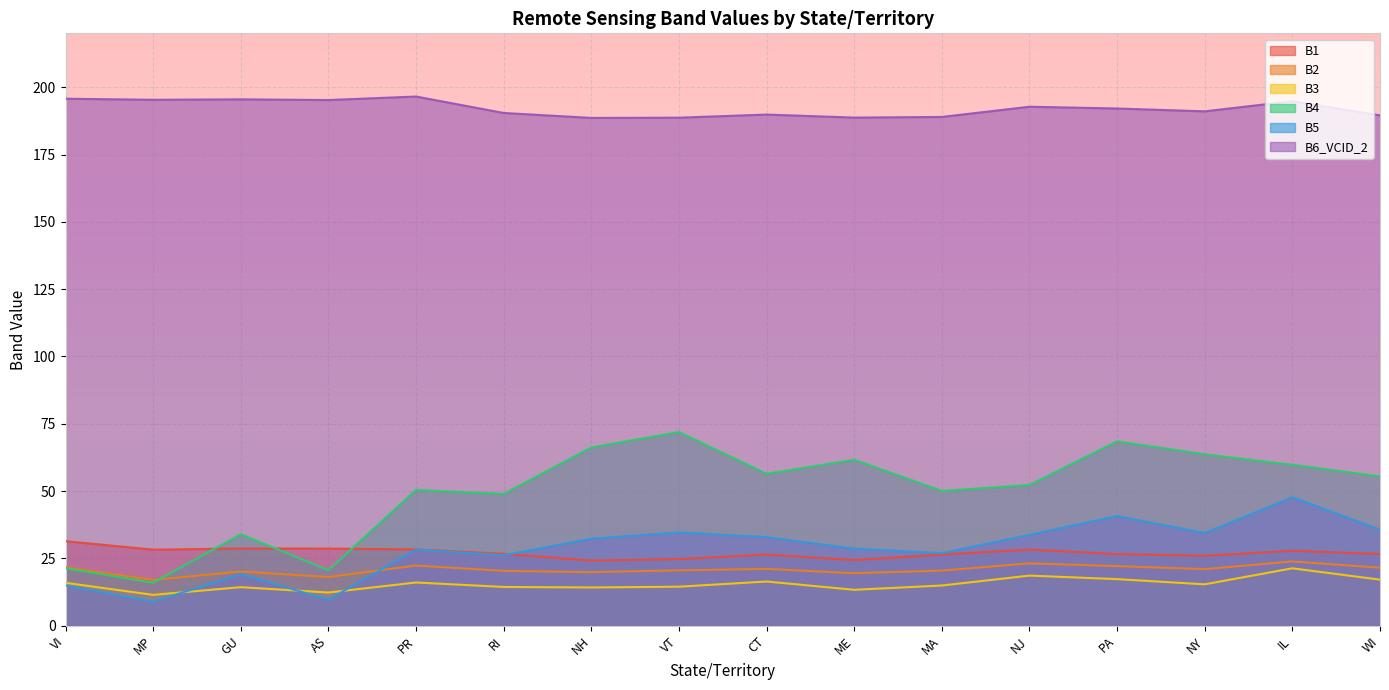

True or false: B6_VCID_2 has more than 0 interior local peaks.

True